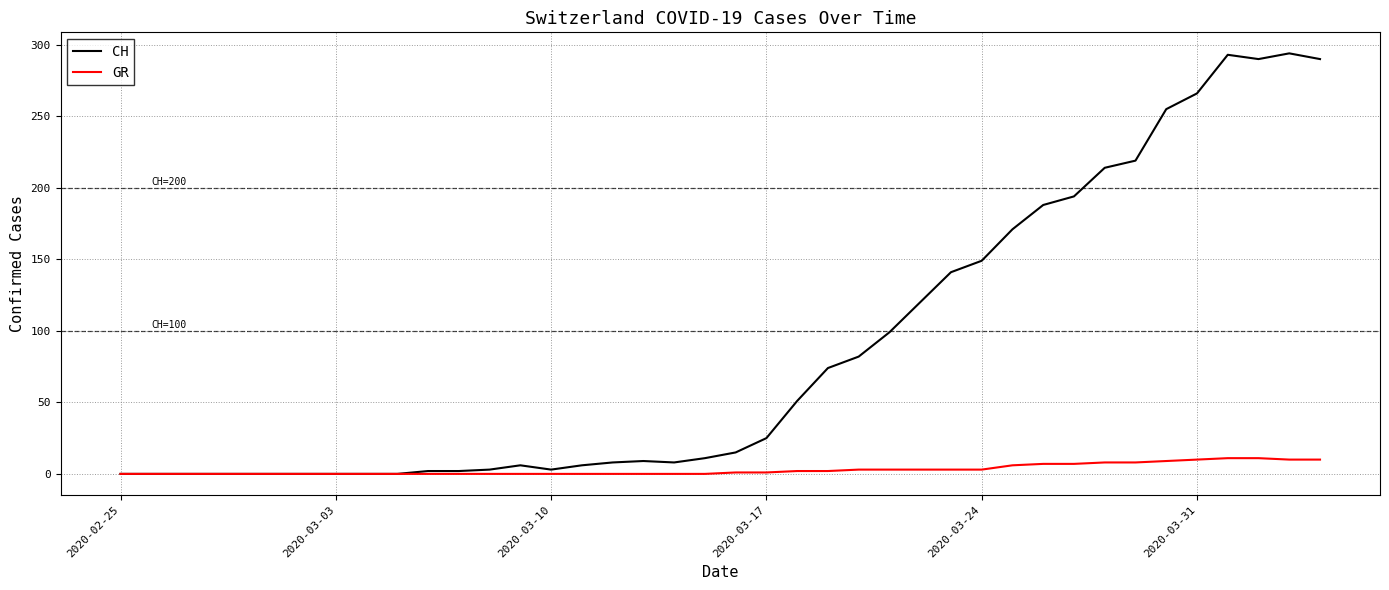

Which series has the largest range (max minus min)?

CH